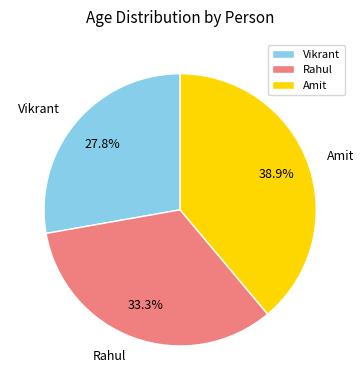

Approximately how many times larger is the value at Amit compared to Rahul?

1.2